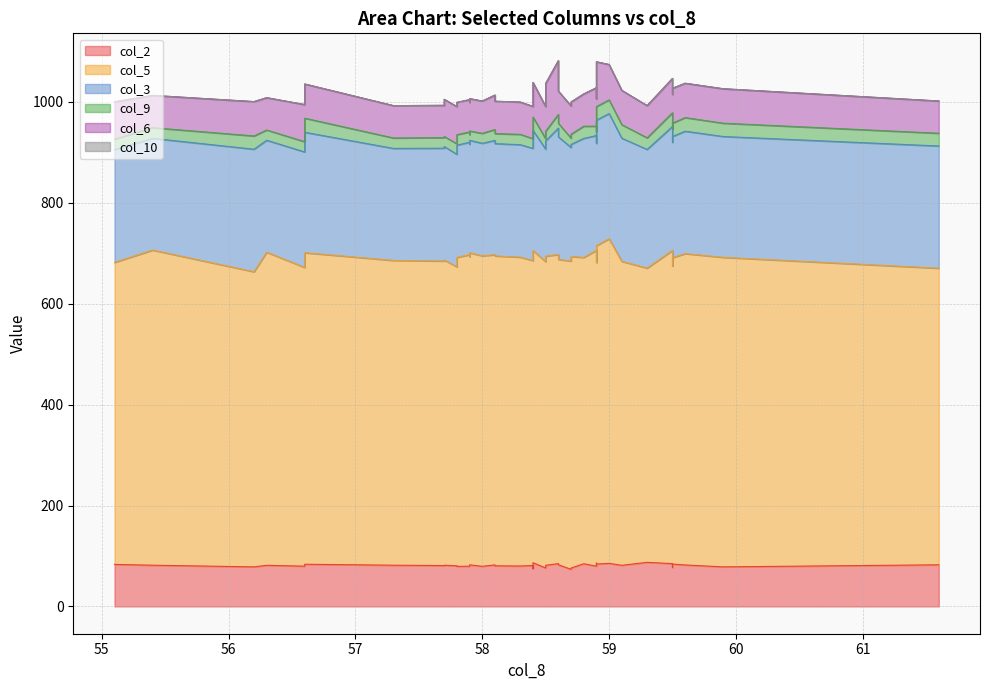

True or false: col_5 and col_6 intersect in this chart.

False